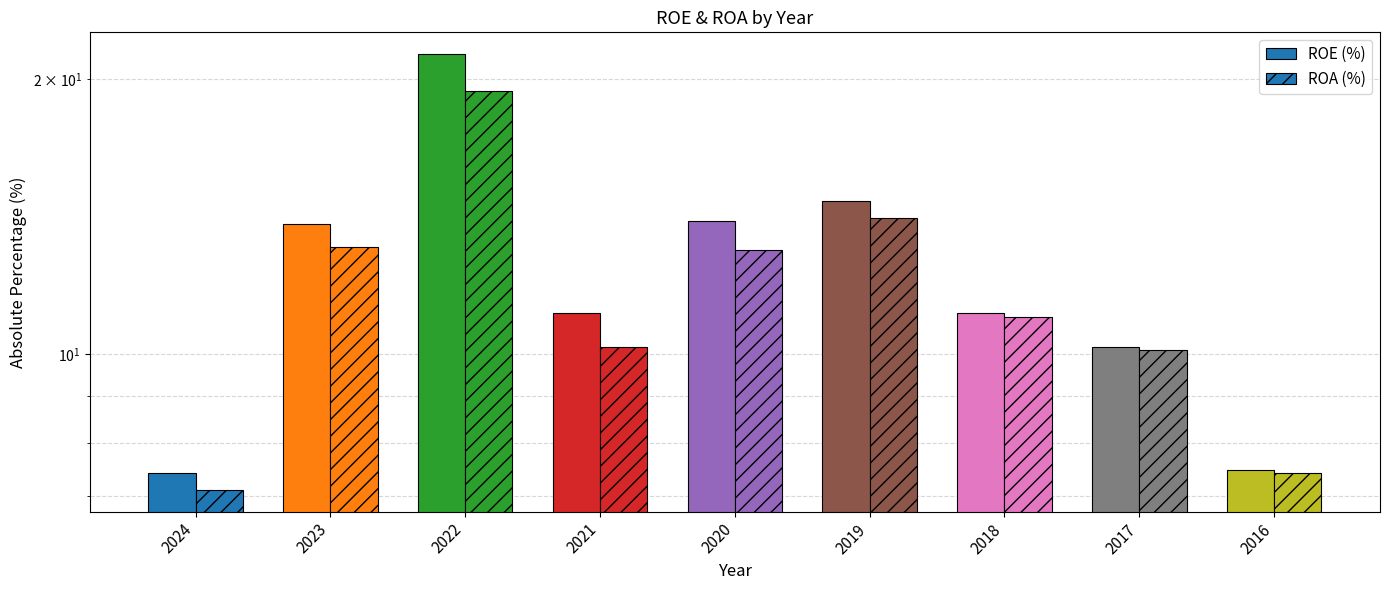

Rank the categories by ROA (%) value from highest to lowest.

2022, 2019, 2023, 2020, 2018, 2021, 2017, 2016, 2024